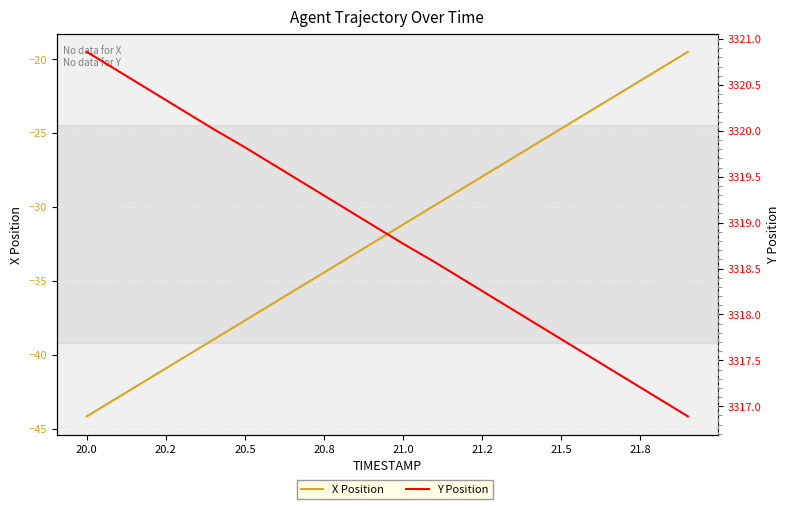

How many lines are shown in the chart?

2